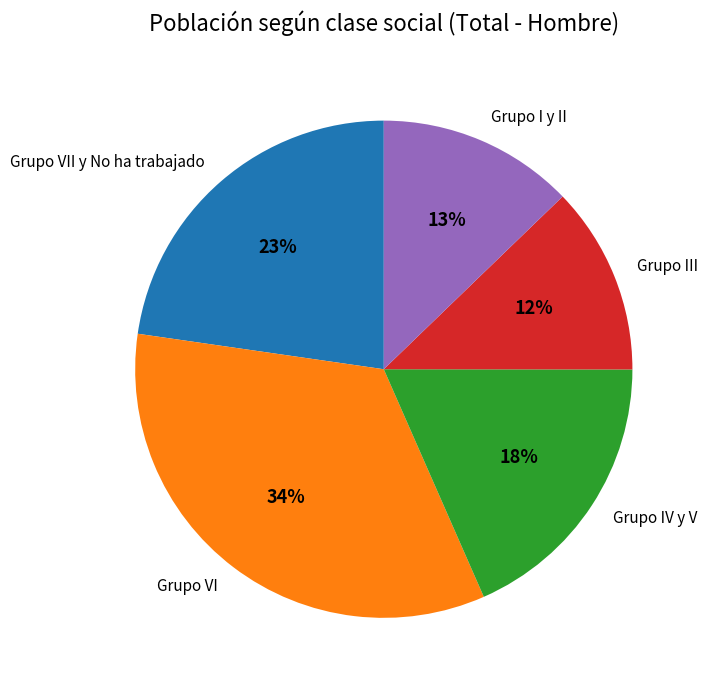

Is there a majority slice in this chart?

No